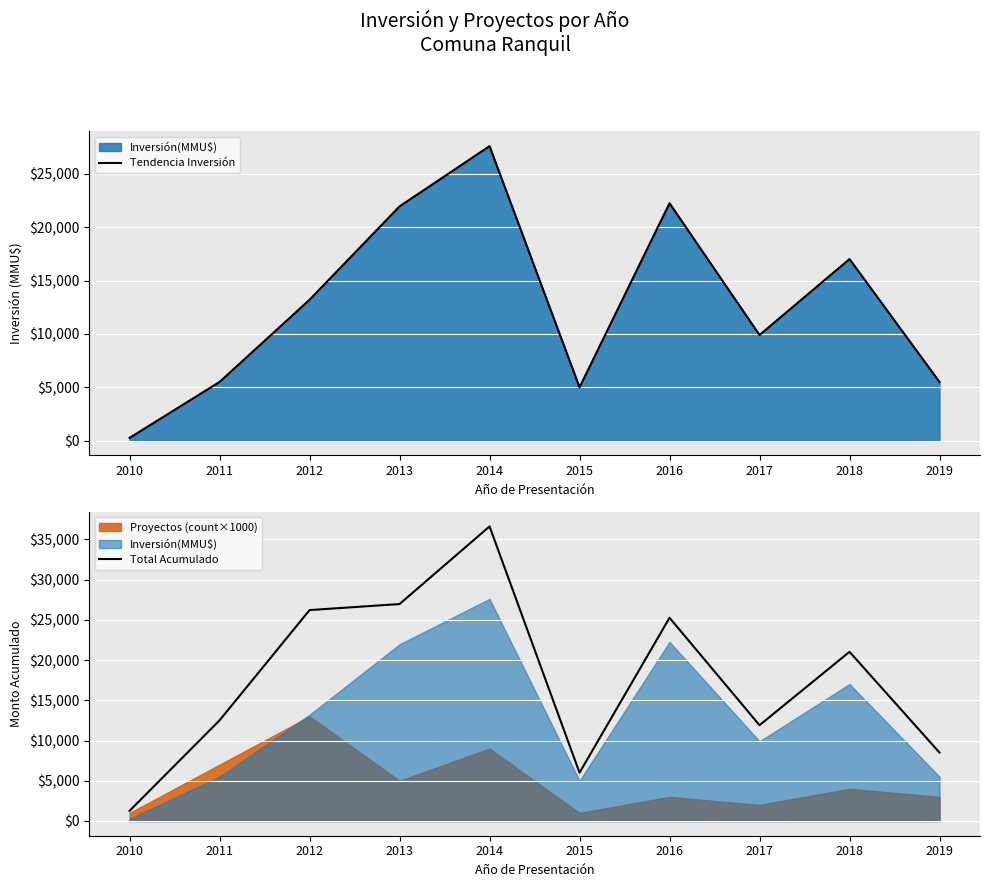

Reading left to right, extract all data points from this chart.

Tendencia Inversión: 264	5506	13206	21956	27600	5000	22250	9903	17019	5500
Total Acumulado: 1264	12506	26206	26956	36600	6000	25250	11903	21019	8500